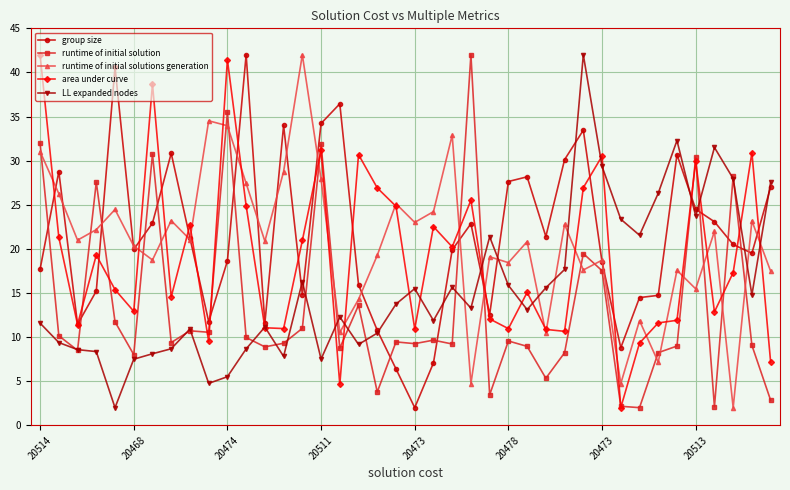

At how many categories does at least one series exceed 37?

8